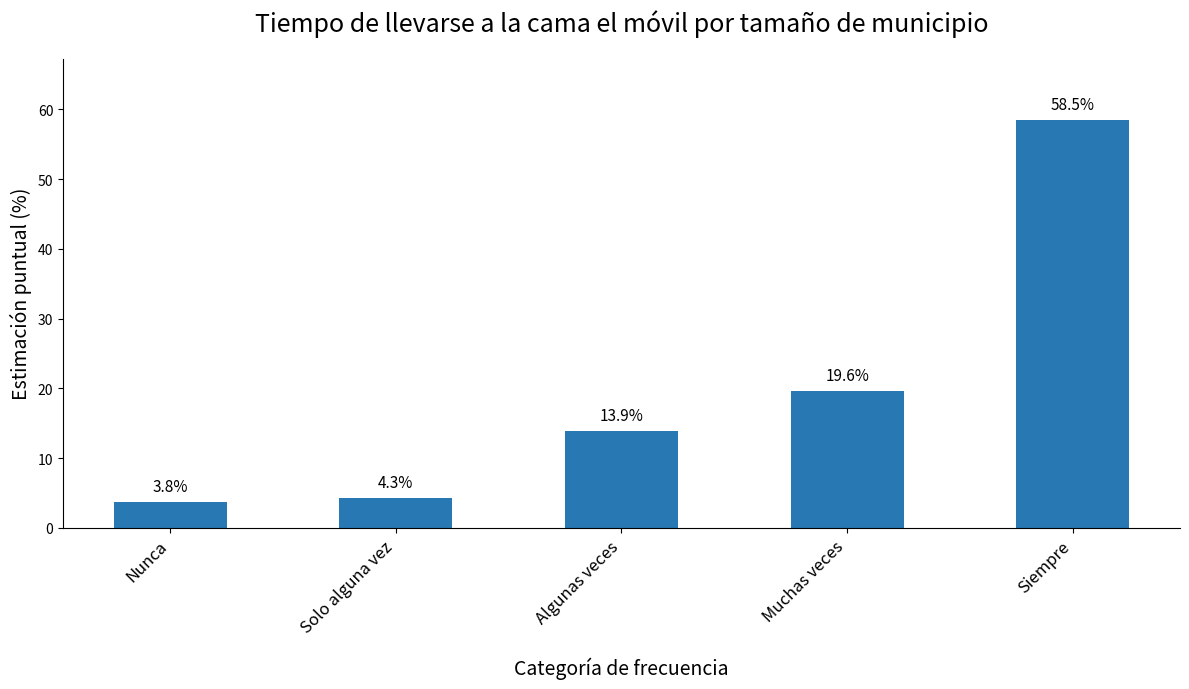

What is the label of the 3rd bar from the right?

Algunas veces